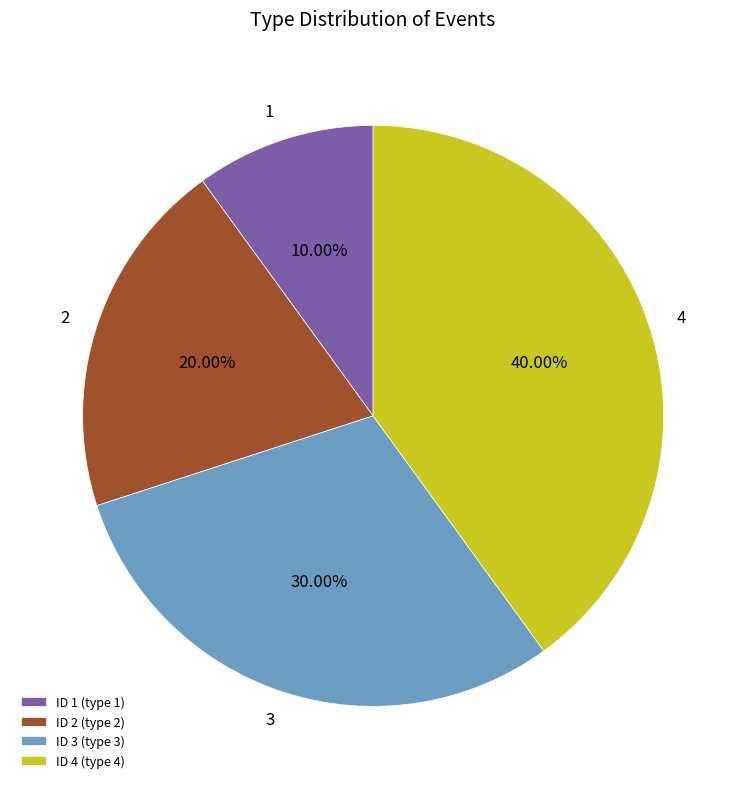

Approximately how many times larger is the value at 1 compared to 3?

0.3